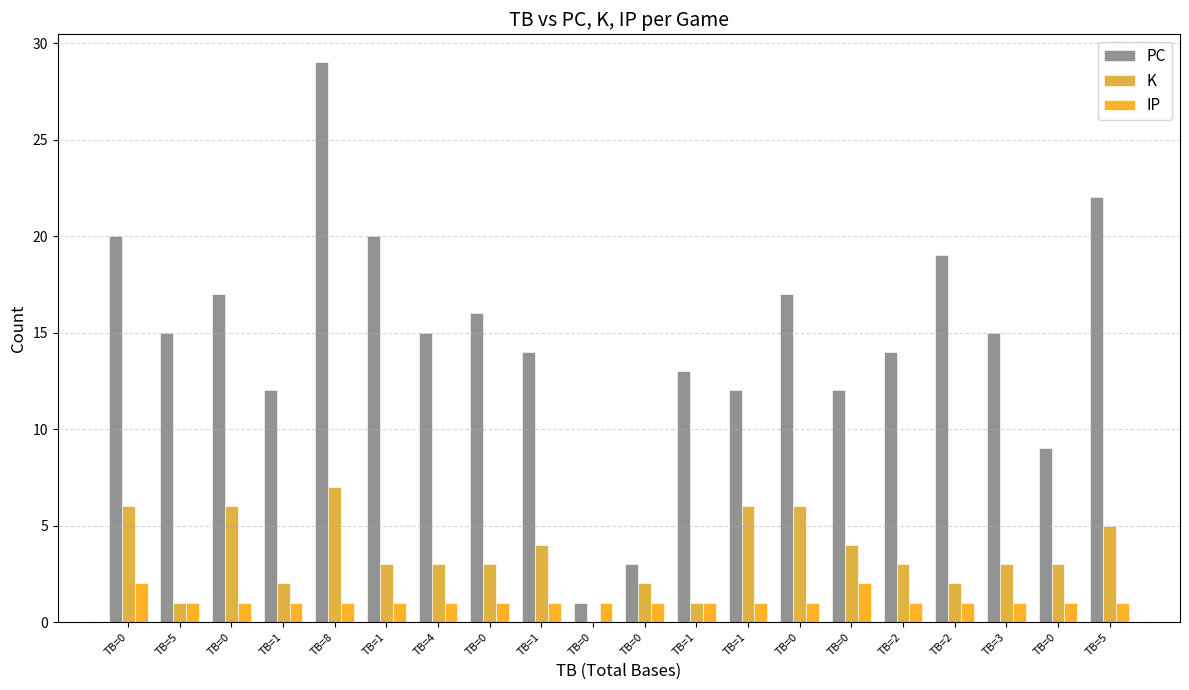

The IP series shows 1 at TB=1. True or false?

True